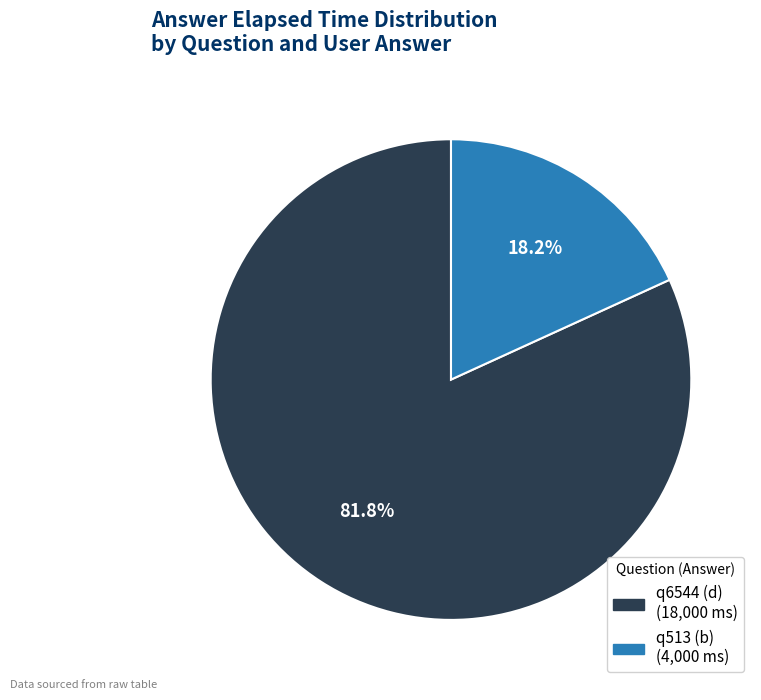

How many segments does this pie chart have?

2